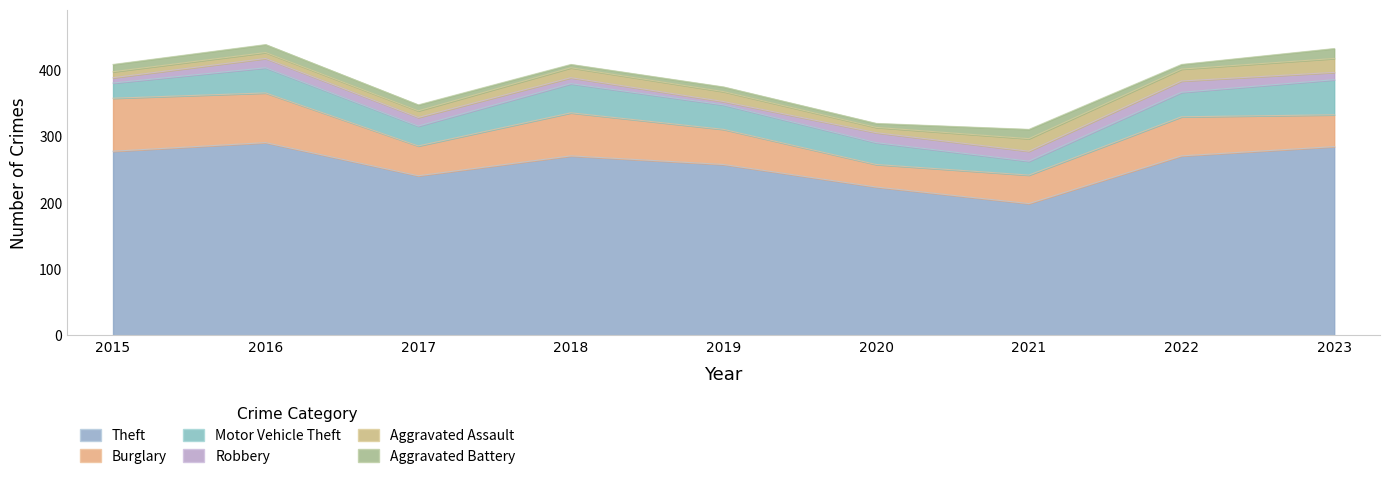

At which label does Motor Vehicle Theft reach its peak?

2023